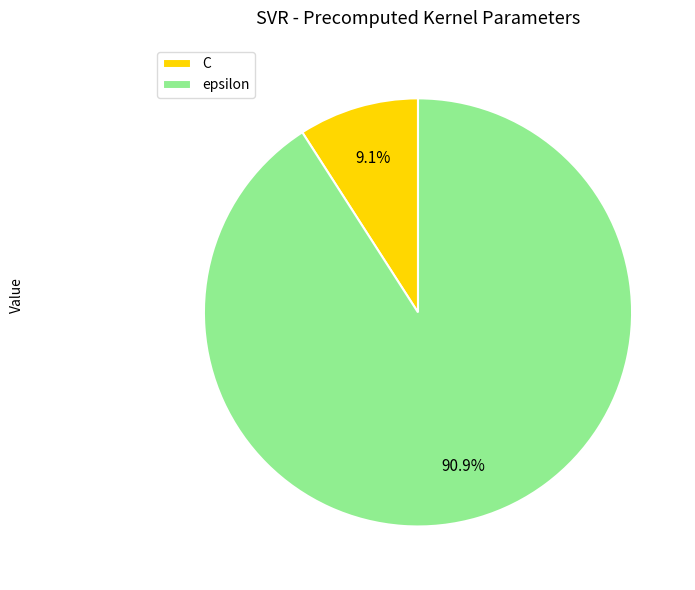

Is it true that epsilon is 91% of the pie?

True